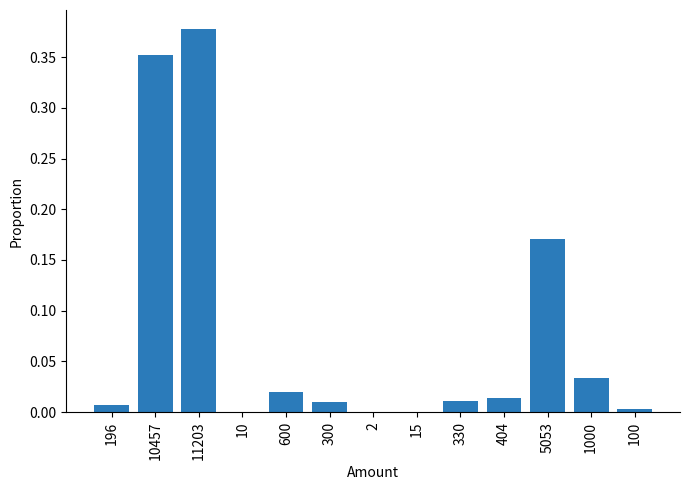

Which label corresponds to the largest value in the chart?

11203